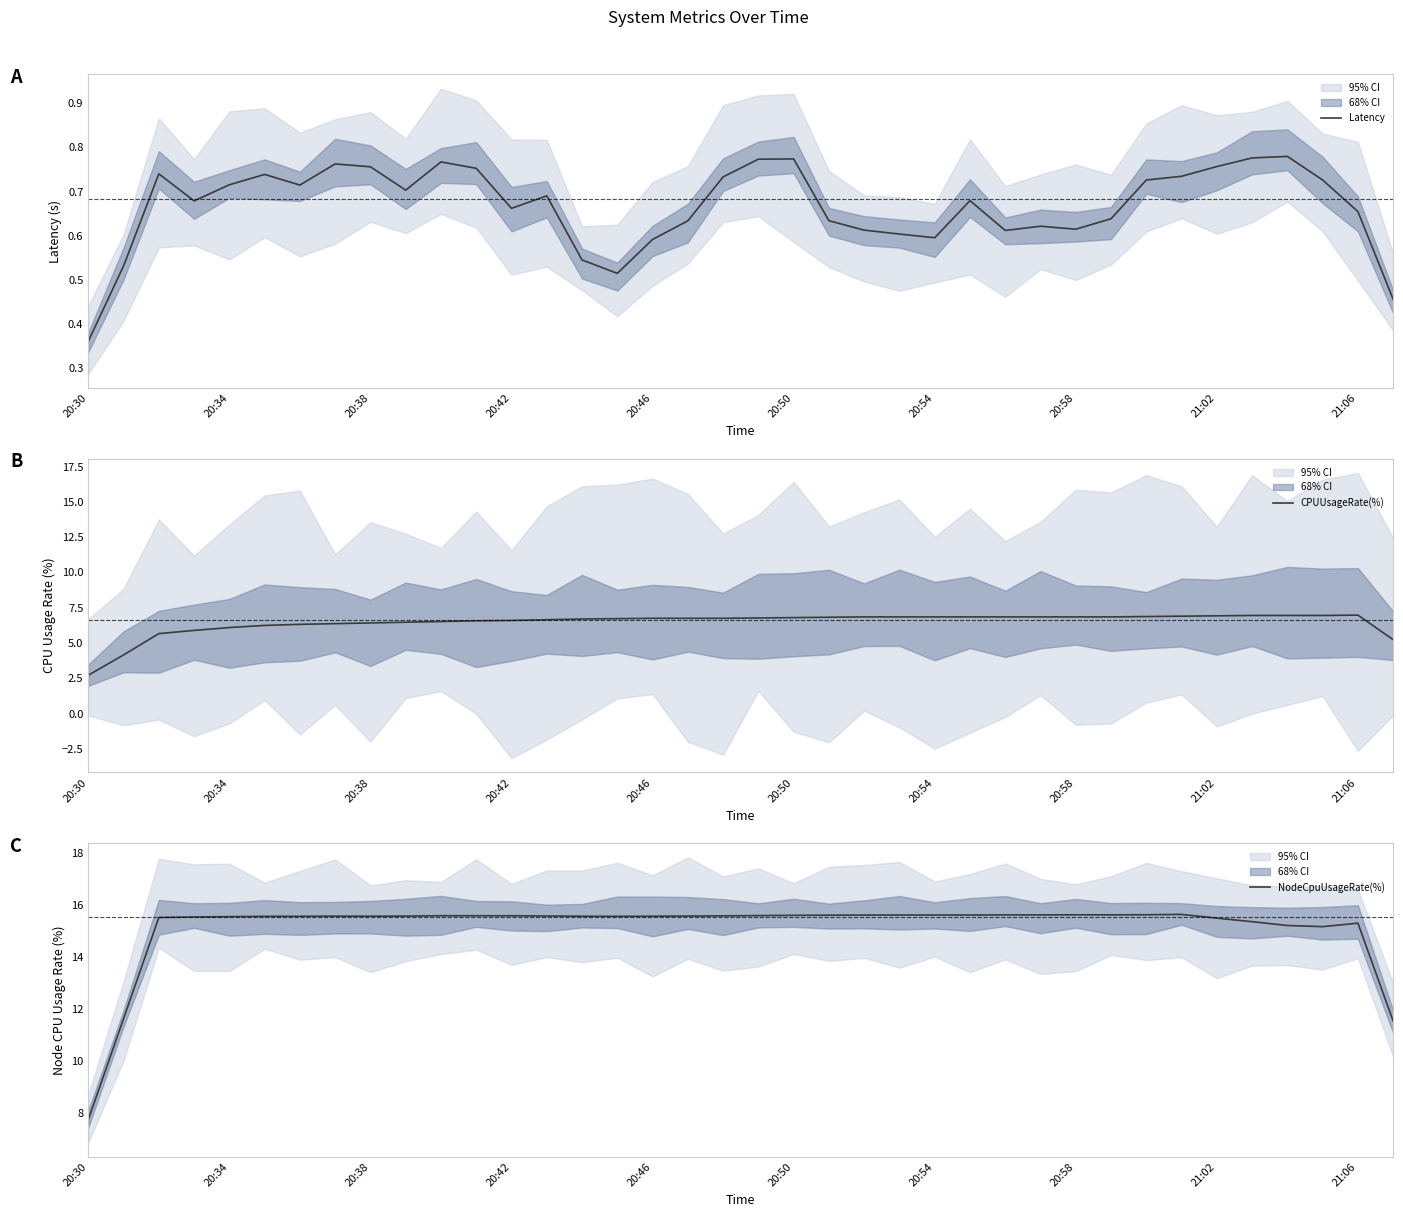

Reading left to right, transcribe all the data shown in this chart.

Latency: 0.4	0.5	0.7	0.7	0.7	0.7	0.7	0.8	0.8	0.7	0.8	0.8	0.7	0.7	0.5	0.5	0.6	0.6	0.7	0.8	0.8	0.6	0.6	0.6	0.6	0.7	0.6	0.6	0.6	0.6	0.7	0.7	0.8	0.8	0.8	0.7	0.7	0.5
CPUUsageRate(%): 2.7	4.2	5.7	5.9	6.1	6.2	6.3	6.4	6.4	6.5	6.5	6.6	6.6	6.7	6.7	6.7	6.8	6.8	6.8	6.8	6.8	6.8	6.9	6.9	6.9	6.9	6.9	6.9	6.9	6.9	6.9	6.9	6.9	7.0	7.0	7.0	7.0	5.2
NodeCpuUsageRate(%): 7.8	11.6	15.5	15.5	15.6	15.6	15.6	15.6	15.6	15.6	15.6	15.6	15.6	15.6	15.6	15.6	15.6	15.6	15.6	15.6	15.6	15.6	15.6	15.6	15.6	15.6	15.6	15.6	15.6	15.6	15.6	15.6	15.5	15.4	15.2	15.2	15.3	11.5